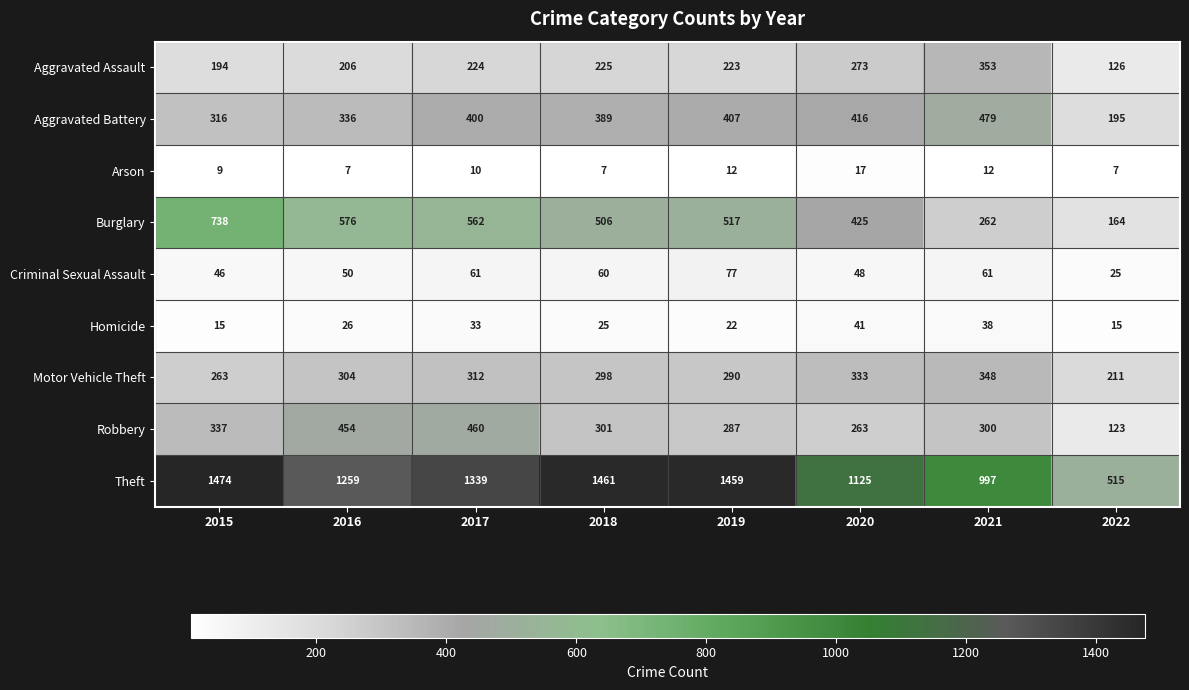

Where is Aggravated Battery nearest to the value 337?

2016